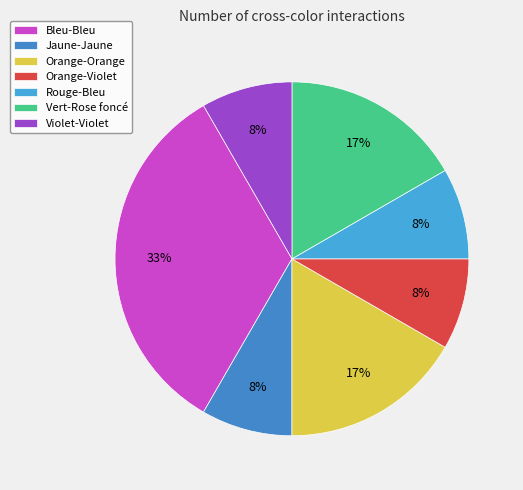

What is the largest slice in the pie chart?

Bleu-Bleu